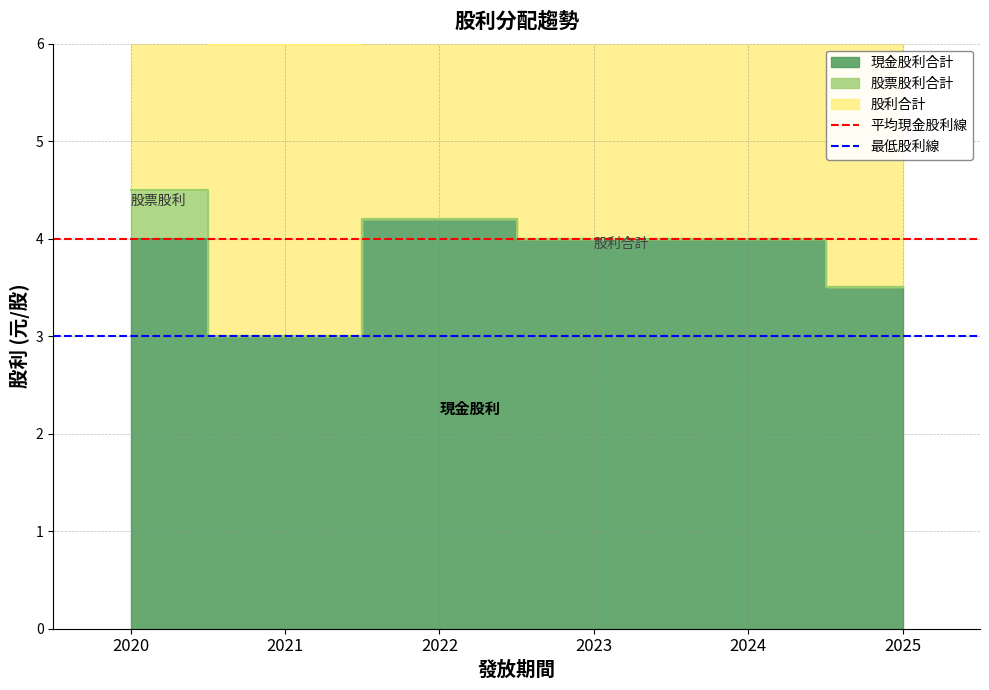

How many lines are shown in the chart?

2